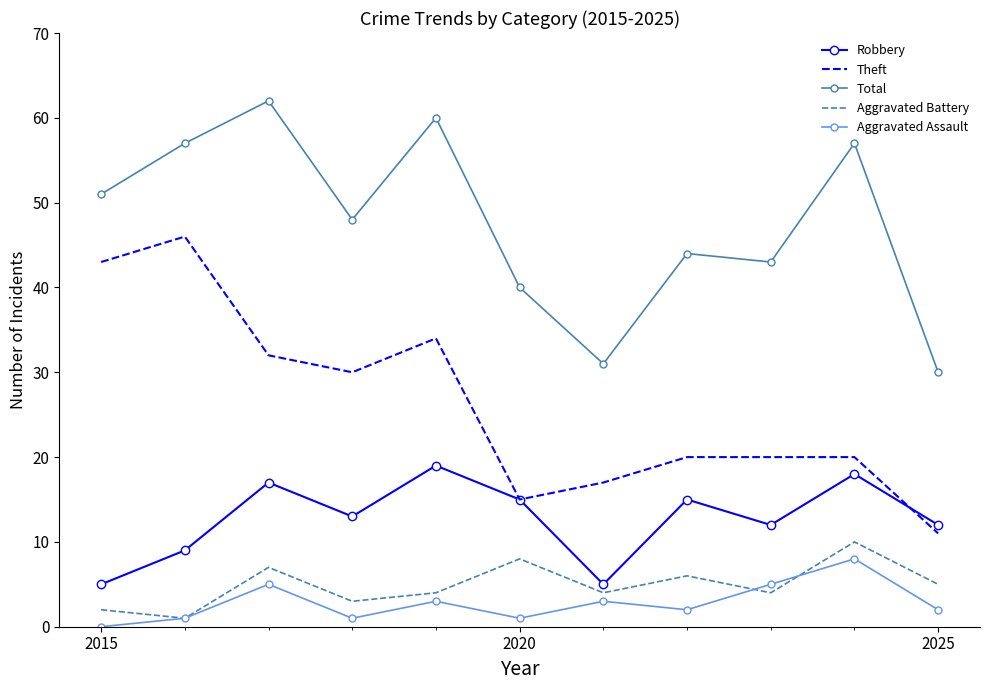

True or false: Theft and Aggravated Battery intersect in this chart.

False